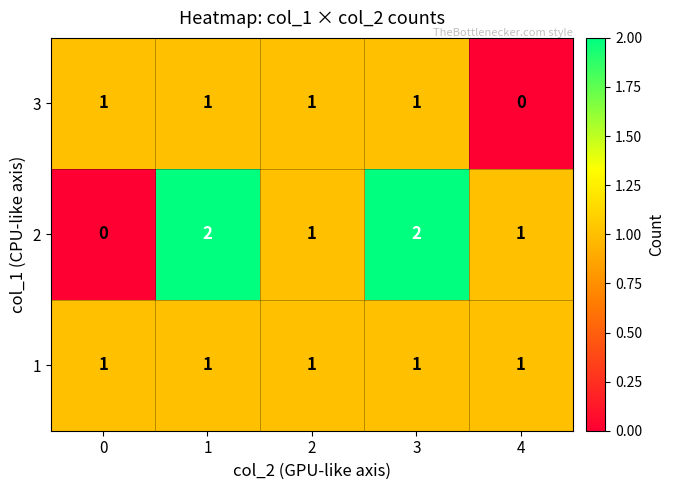

The value of 3 at 2 is 0. True or false?

False